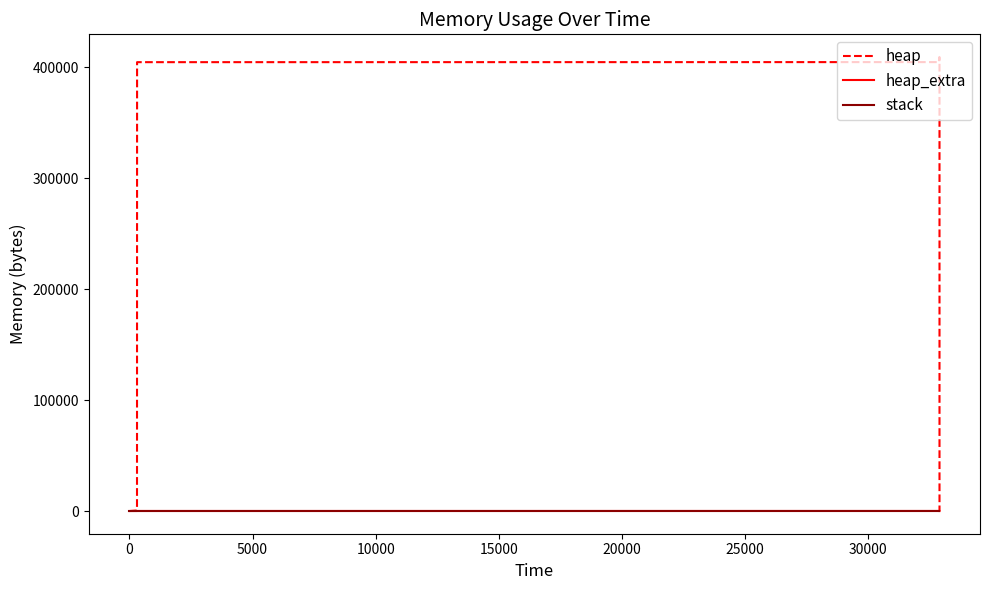

Count the heap_extra values in the range 16 to 64.

9